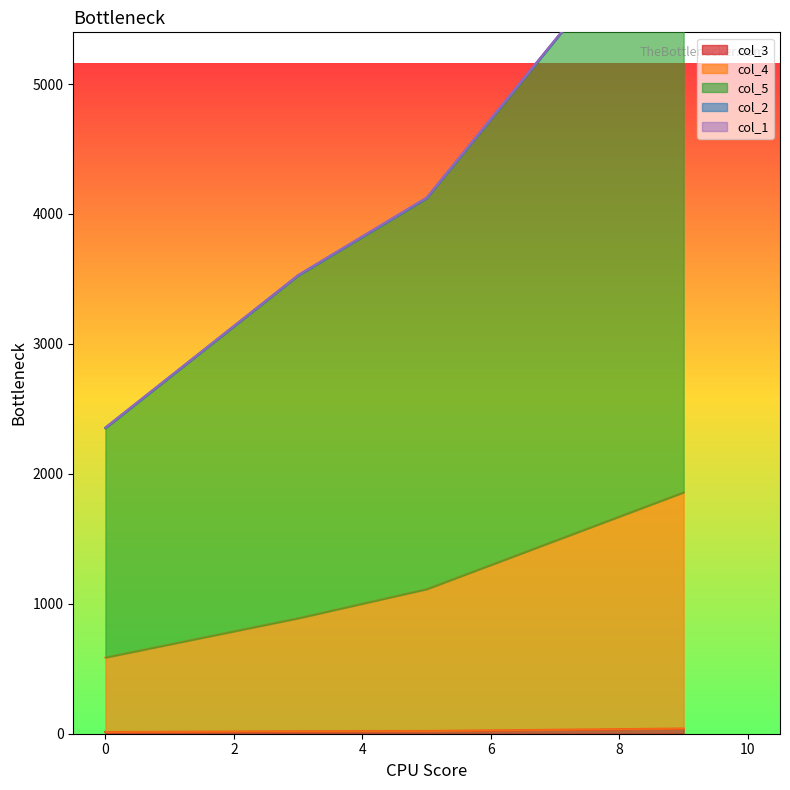

What is the highest value of the col_4 series?

1857